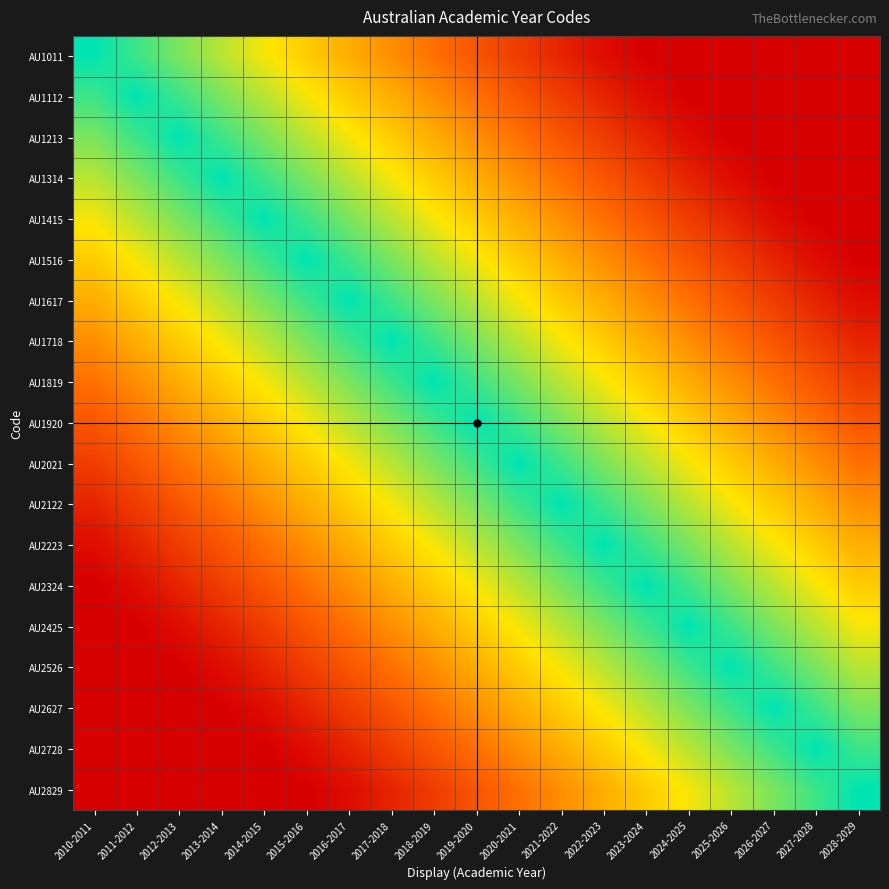

What is the spread (max minus min) of values at 2026-2027?

1.0